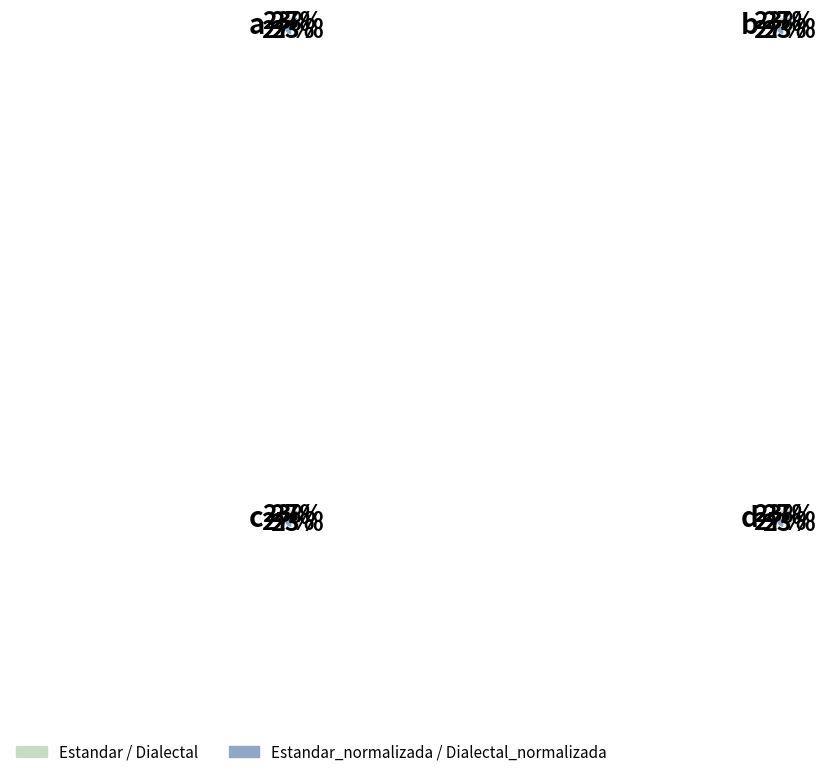

How many slices are in this pie chart?

4